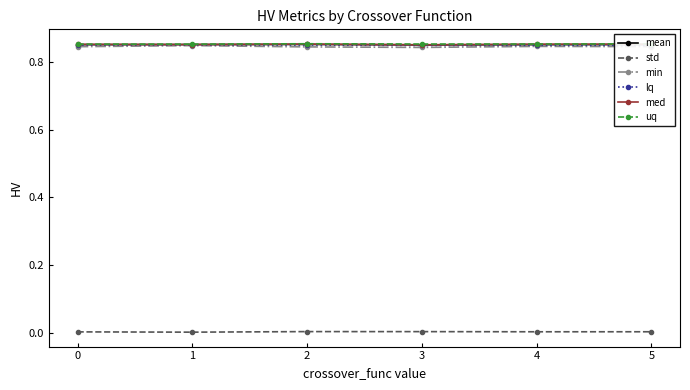

Does the chart have visible grid lines?

No